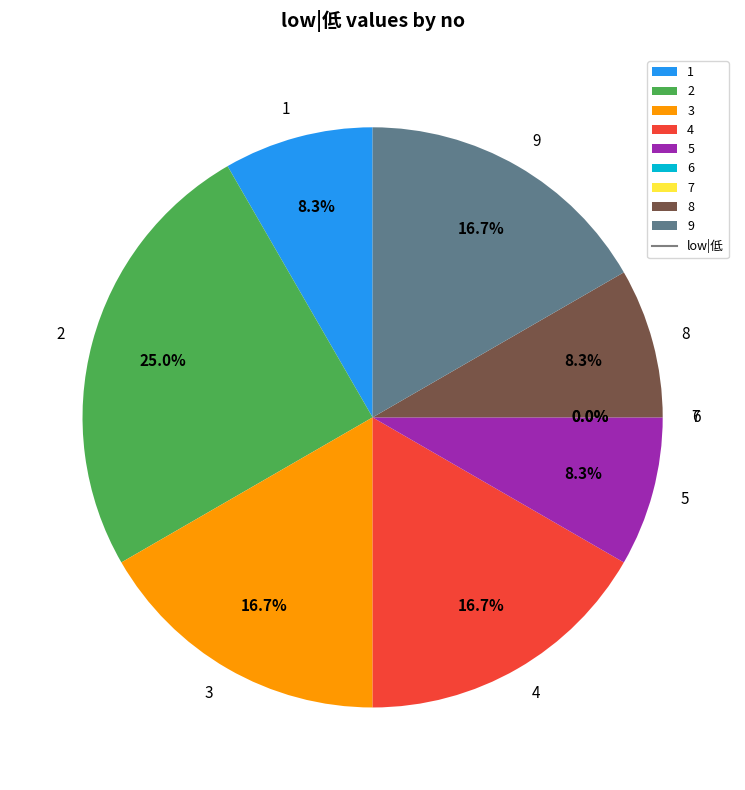

What percentage is NOT represented by 6?

100.0%